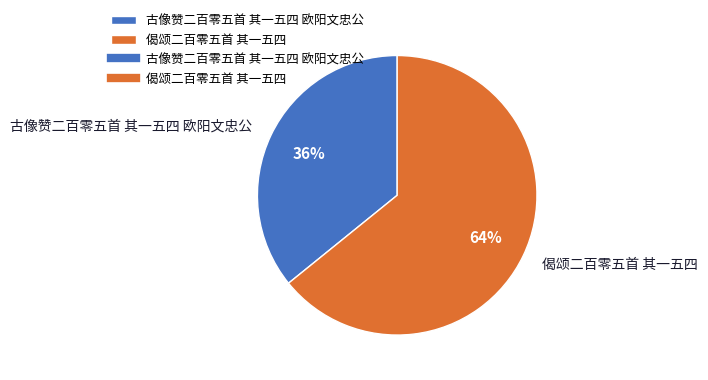

What is the ratio of the value at 偈颂二百零五首 其一五四 to the value at 古像赞二百零五首 其一五四 欧阳文忠公?

1.8